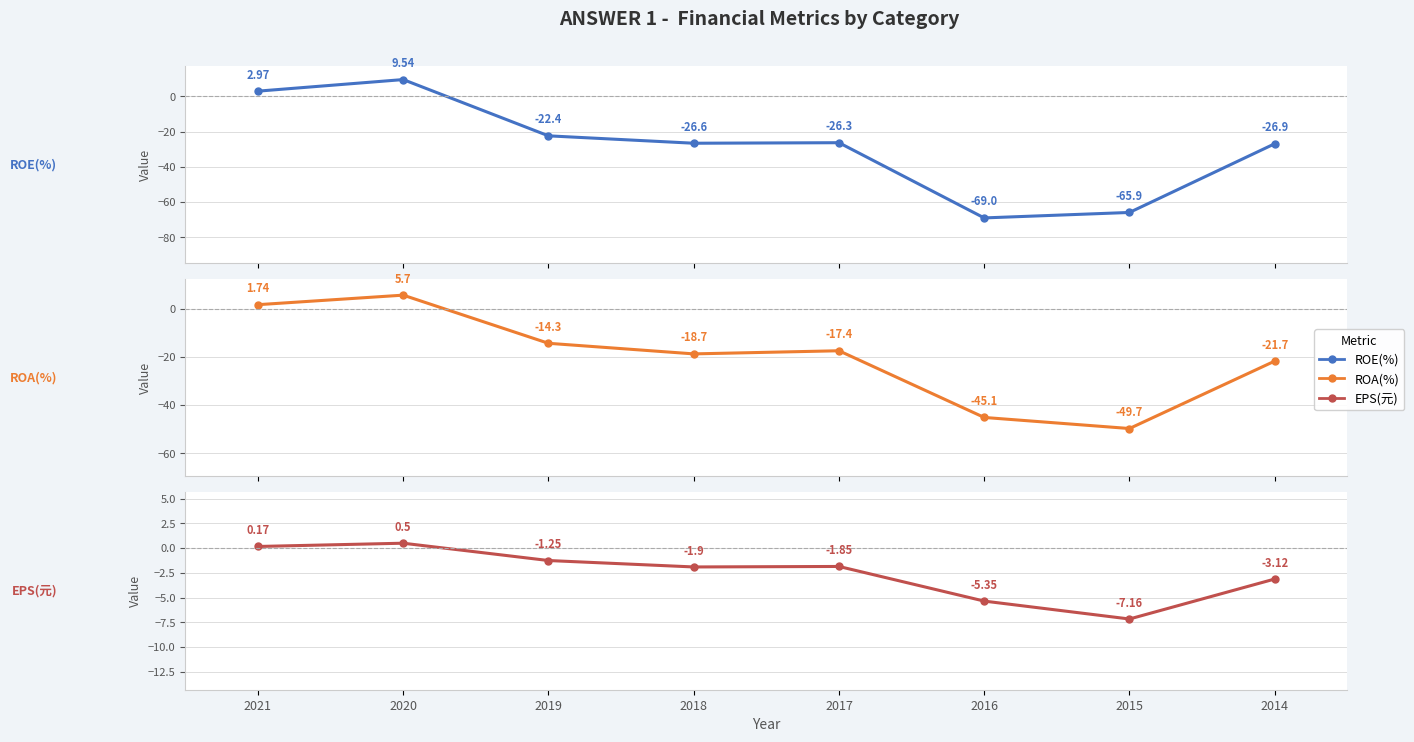

What is the lowest value of the ROA(%) series?

-49.7